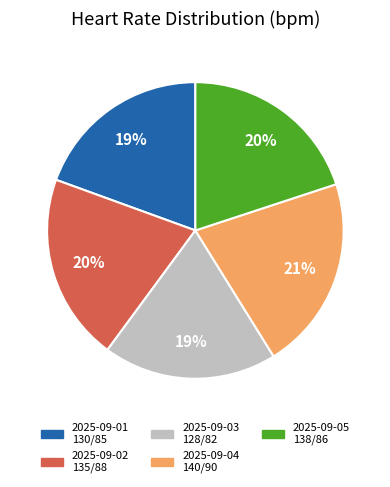

To the nearest percent, what portion does 2025-09-02 135/88 represent?

20%